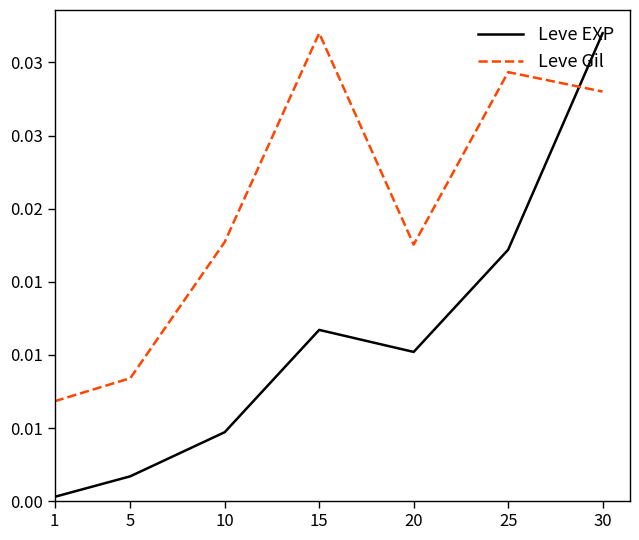

What is the sum of all Leve EXP values?

0.1